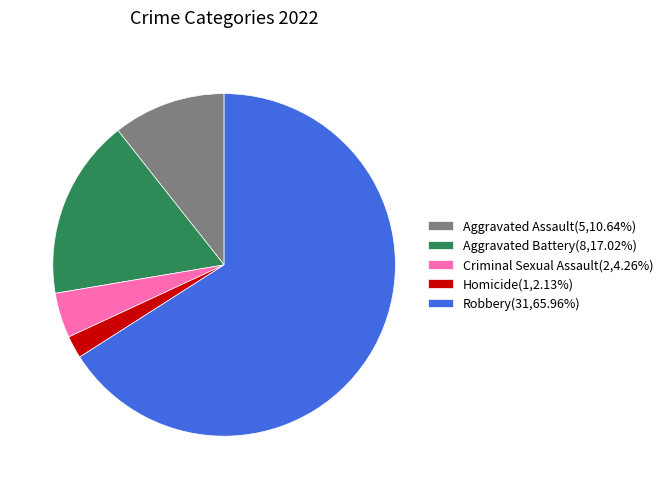

Approximately how many times larger is the value at Criminal Sexual Assault(2,4.26%) compared to Homicide(1,2.13%)?

2.0